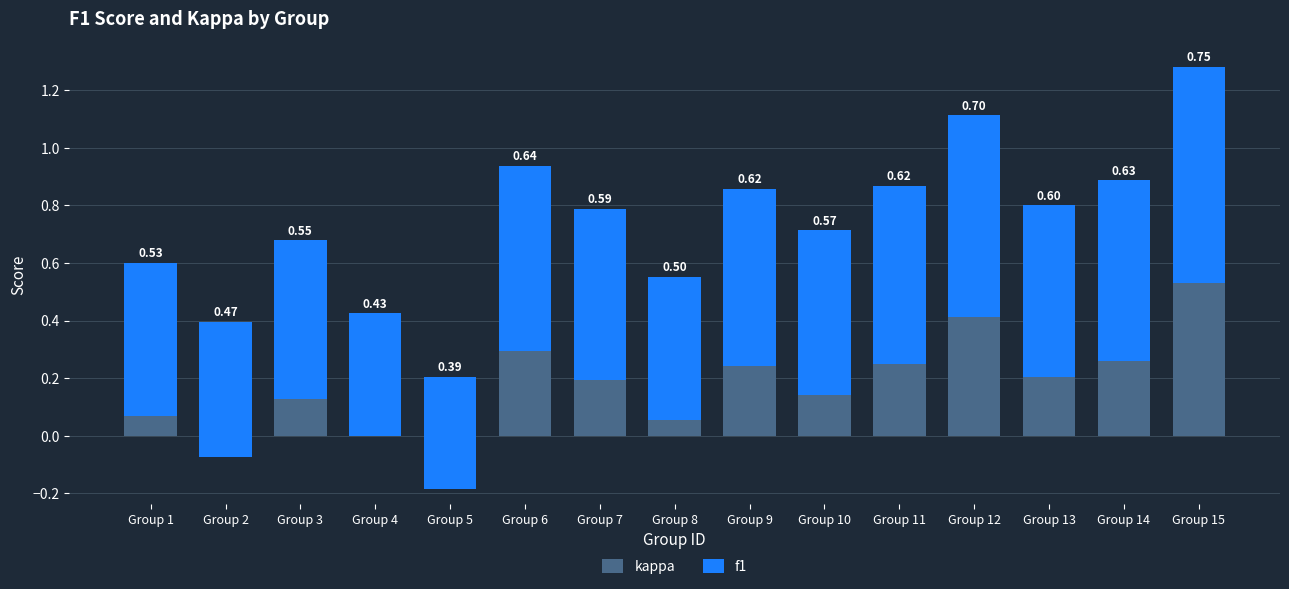

Between Group 9 and Group 11, which is larger?

Group 11